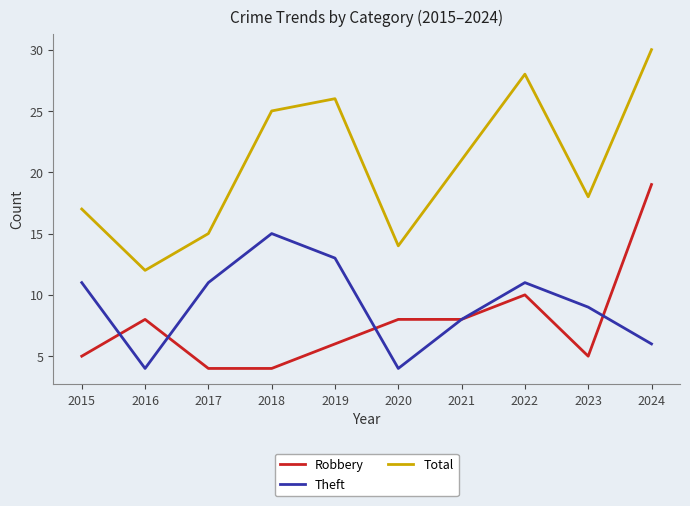

Which series has the largest range (max minus min)?

Total